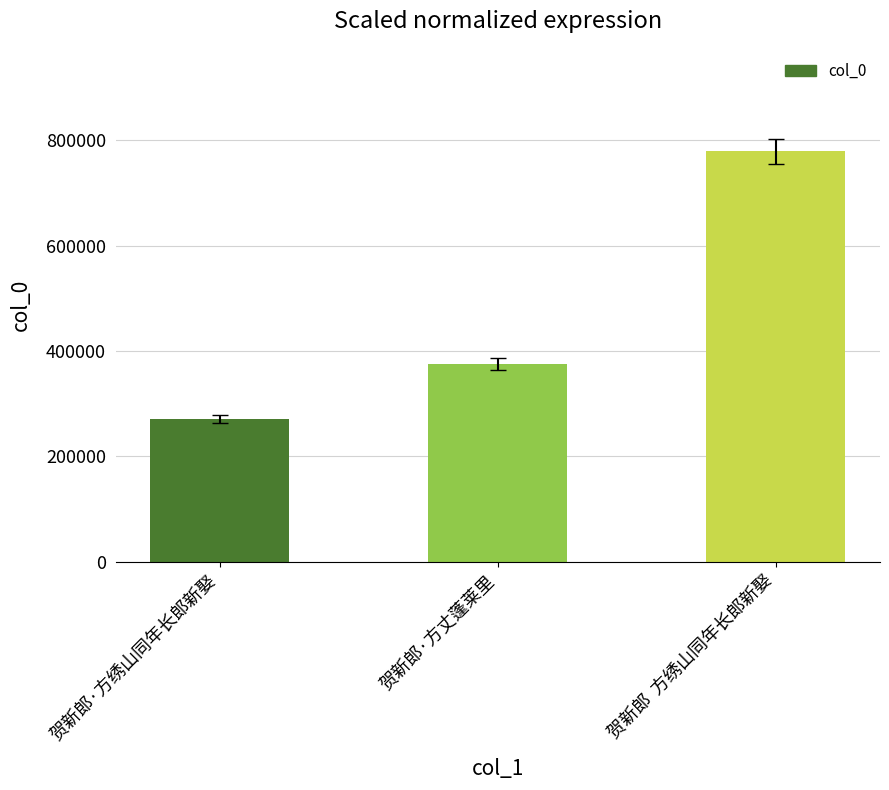

List the labels in order of value, smallest first.

贺新郎·方绣山同年长郎新娶, 贺新郎·方丈蓬莱里, 贺新郎  方绣山同年长郎新娶